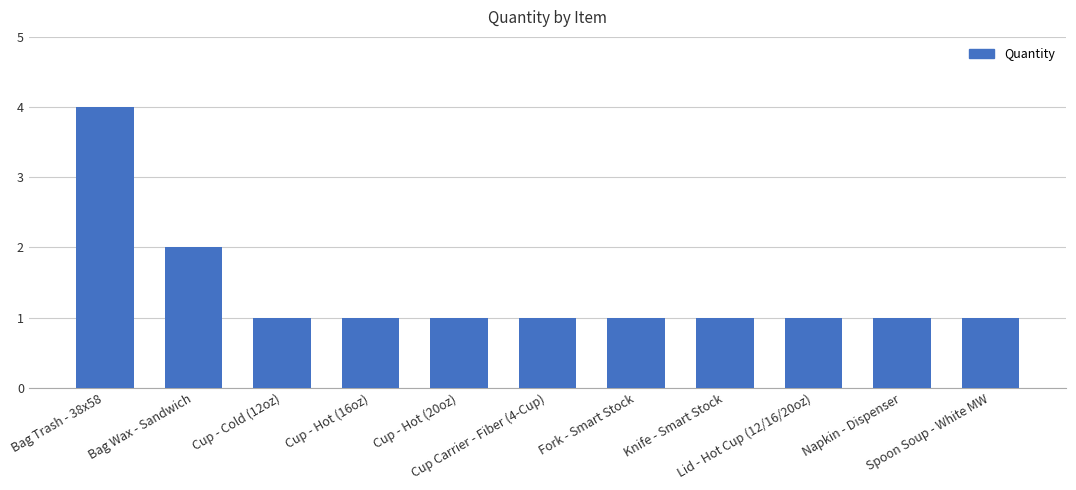

Where is the data nearest to the value 2?

Bag Wax - Sandwich